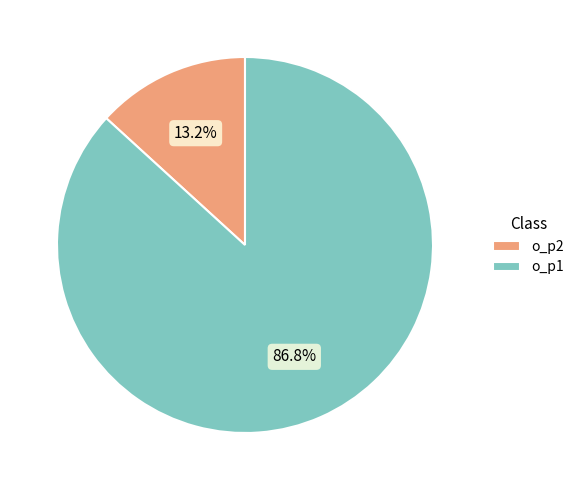

Which category has the smallest portion of the pie?

o_p2